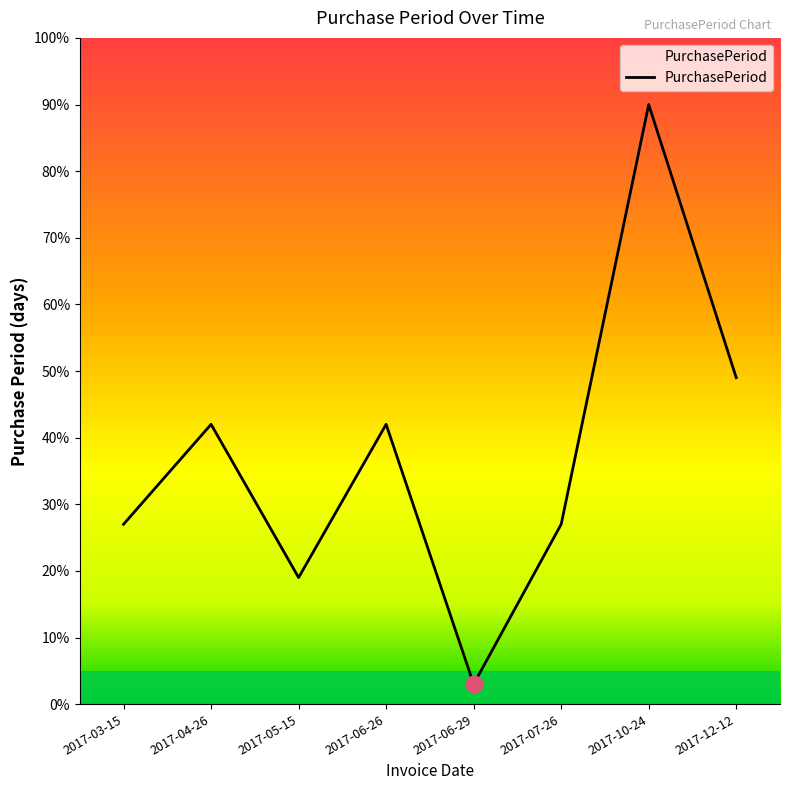

Is it true that the value at 2017-07-26 is 27?

True